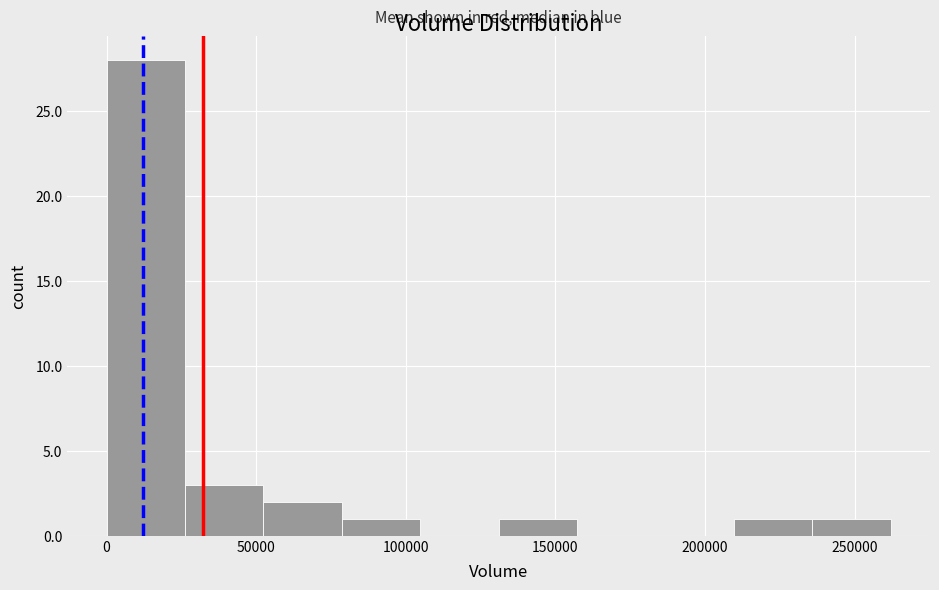

How tall is the bar that spans 50000 to 80000 on the x-axis? Neither the bar edges nor the heights are printed on the chart, so give them approximately, as read against the axes.

2